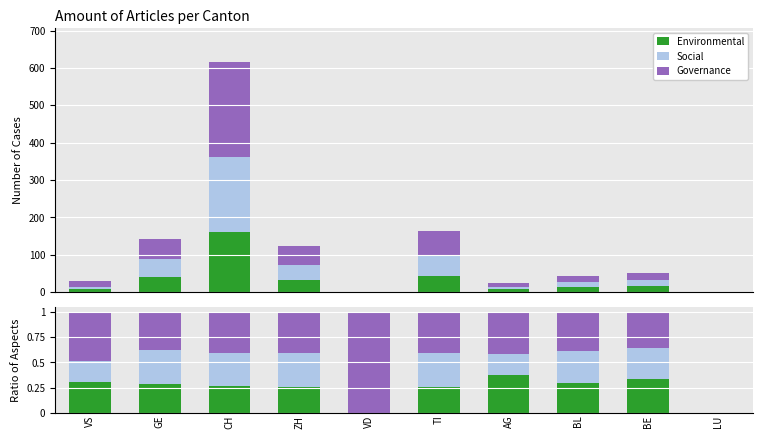

How many values in the Environmental series exceed 0?

8